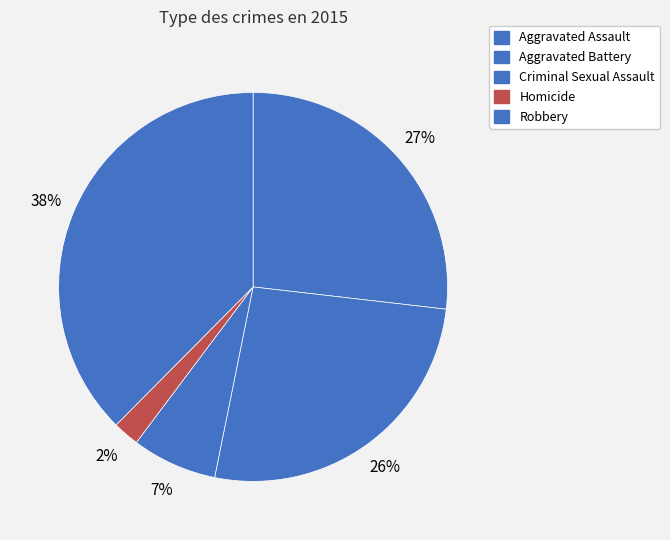

What is the ratio of the value at Criminal Sexual Assault to the value at Aggravated Battery?

0.3